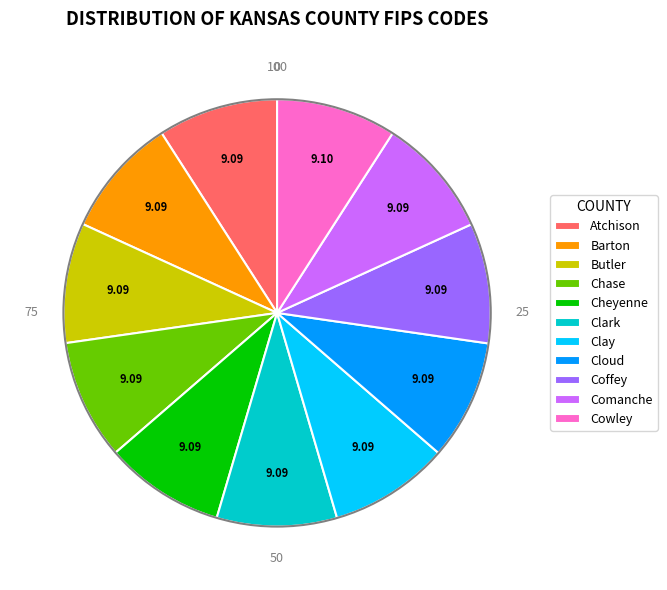

The Cowley slice represents 9% of the pie. True or false?

True